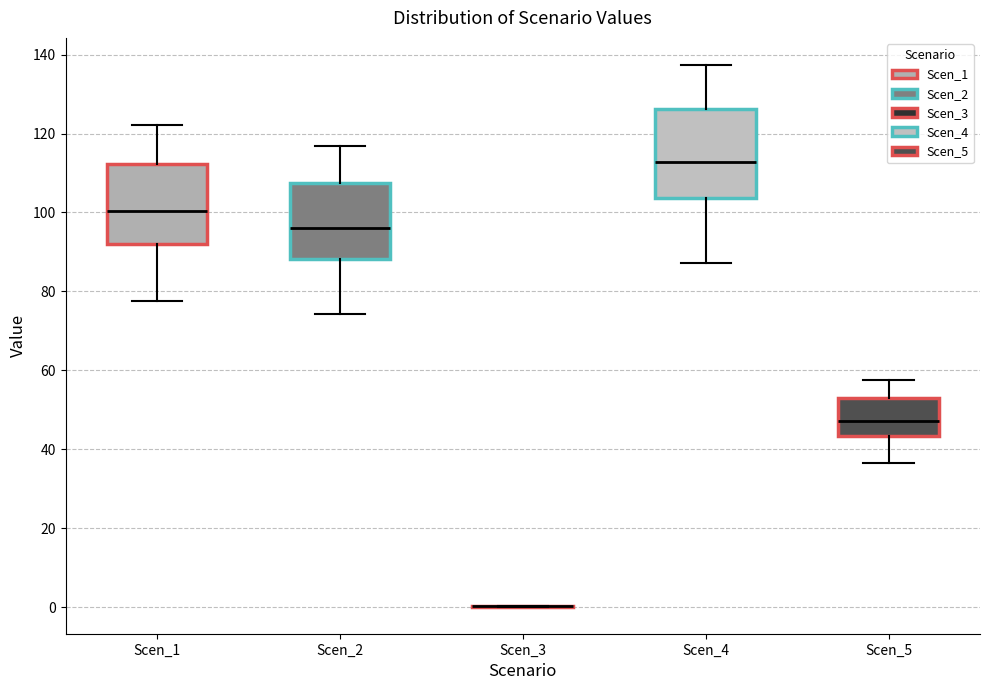

Where is the lower edge of the box for Scen_1 on the y-axis? The values are not printed on the chart, so give them approximately, as read against the axis.

92